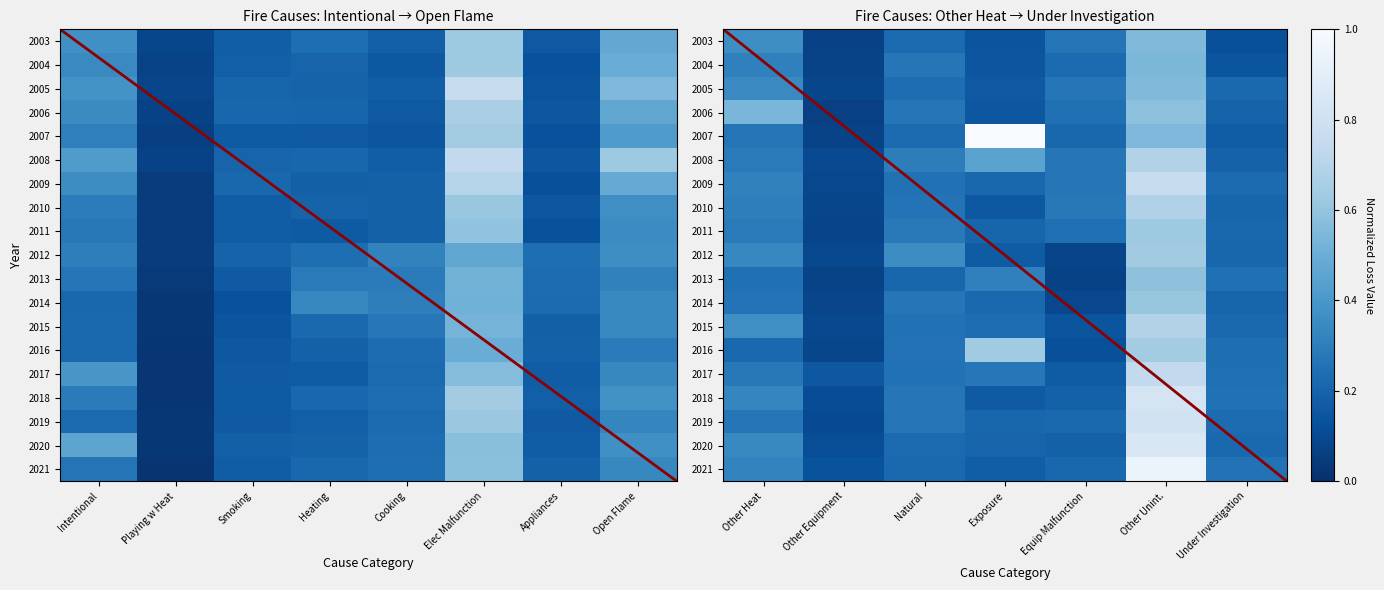

At which label does 2010 reach its minimum?

Other Equipment